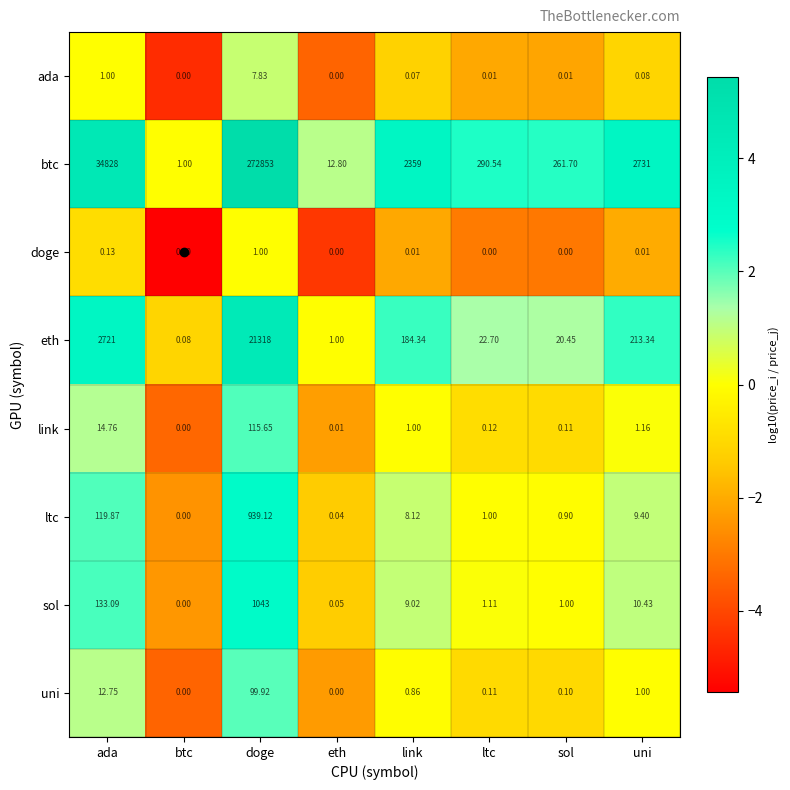

What is the total value across all series at eth?

13.9